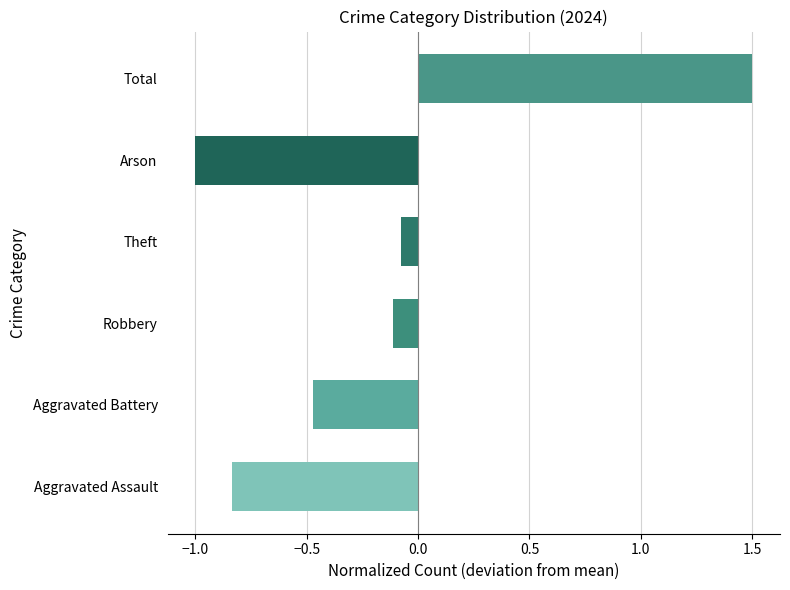

The value at Total is 1.5. True or false?

True